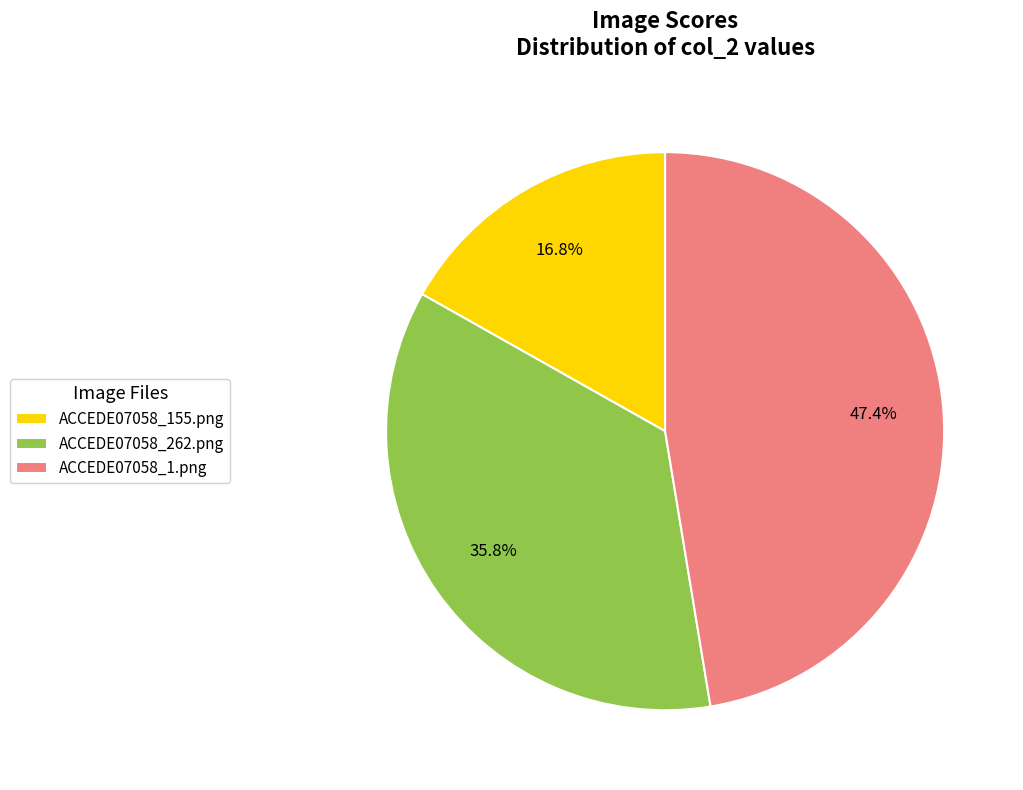

True or false: ACCEDE07058_155.png accounts for 17% of the total.

True